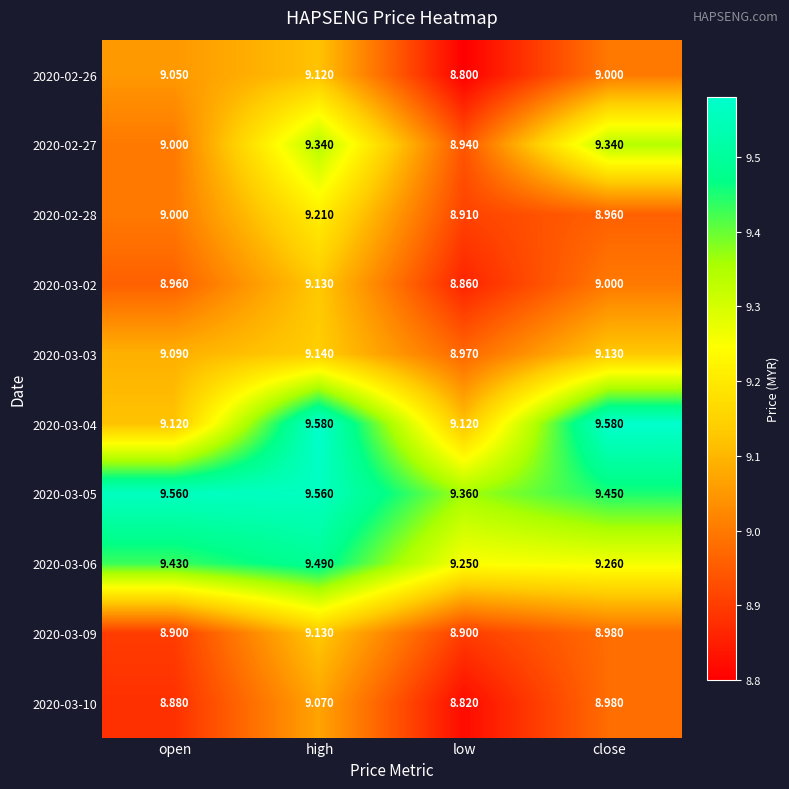

Rank the categories by 2020-02-26 value from highest to lowest.

high, open, close, low